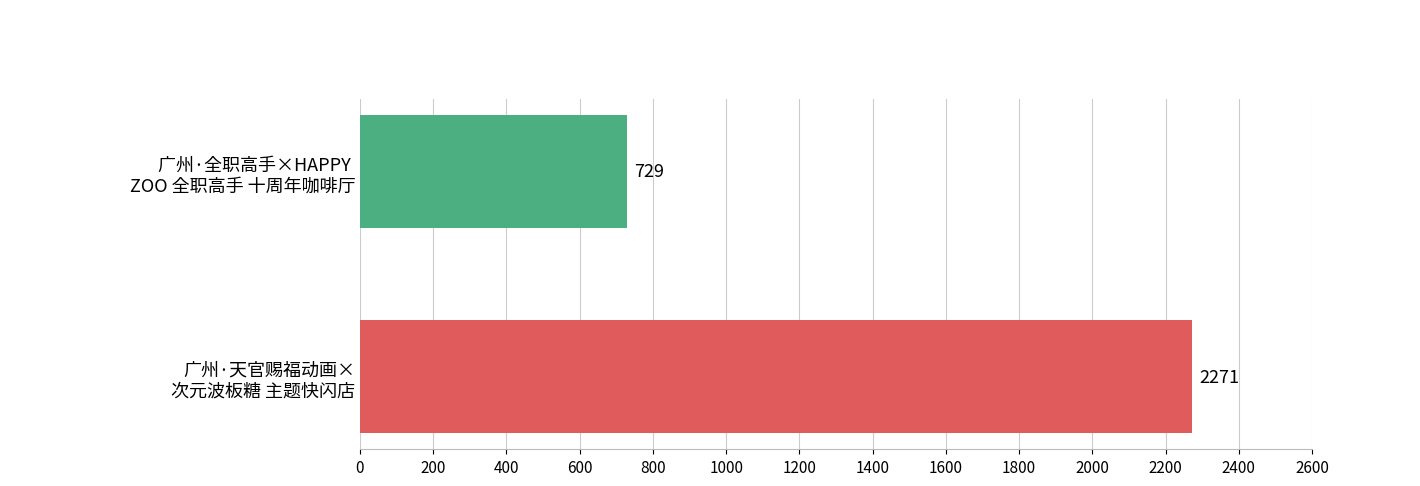

Are the bars grouped side by side (vs. stacked)?

No